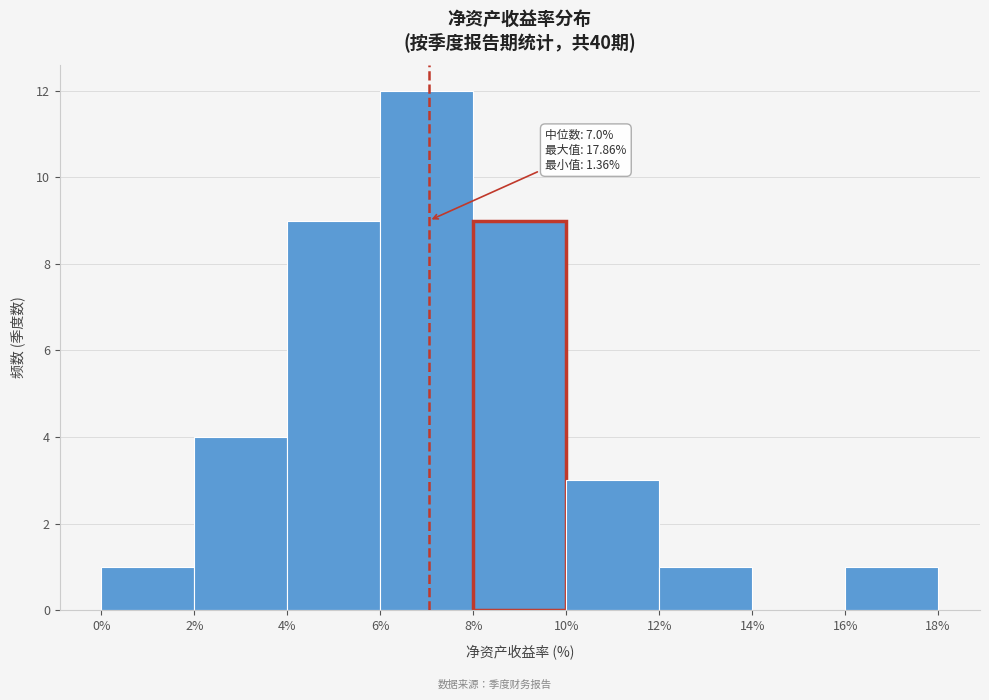

Over which range of the x-axis is the bar tallest?

6% to 8%